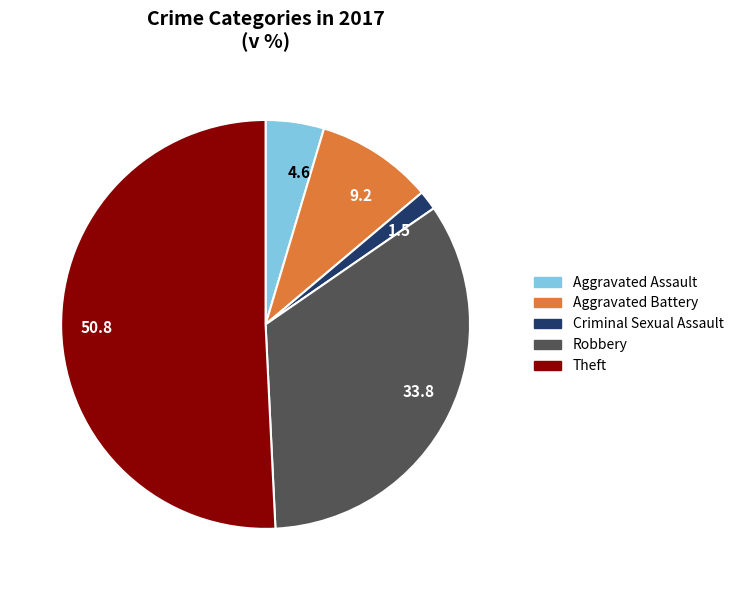

Does any single category account for the majority?

Yes